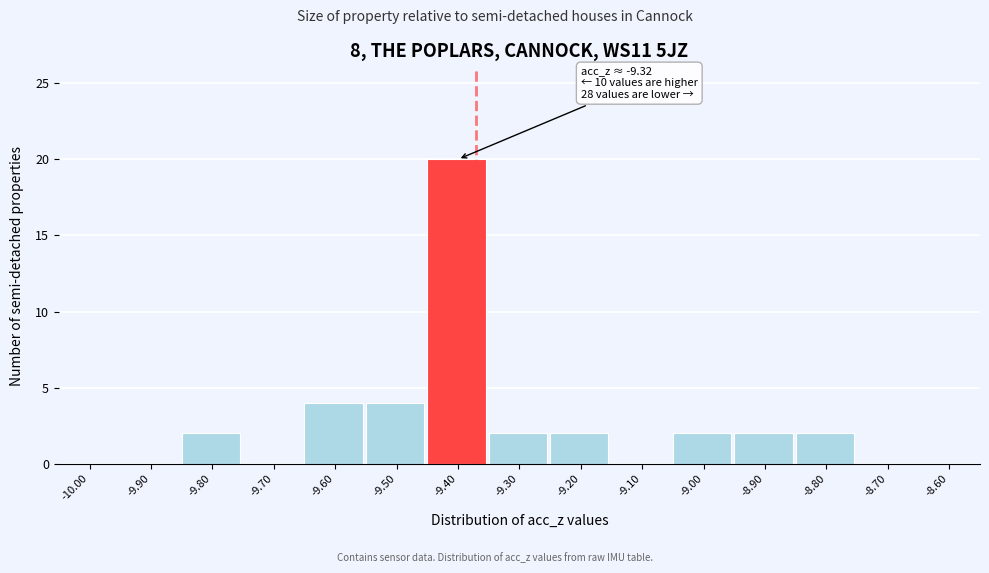

Reading left to right, what are all the values shown in this chart?

-10.00=0	-9.90=0	-9.80=2	-9.70=0	-9.60=4	-9.50=4	-9.40=20	-9.30=2	-9.20=2	-9.10=0	-9.00=2	-8.90=2	-8.80=2	-8.70=0	-8.60=0